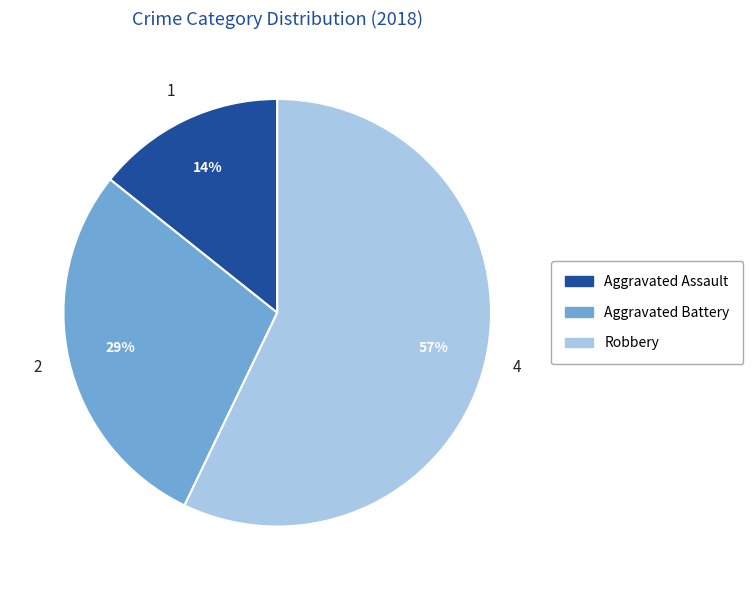

What is the ratio of the value at Aggravated Battery to the value at Robbery?

0.5